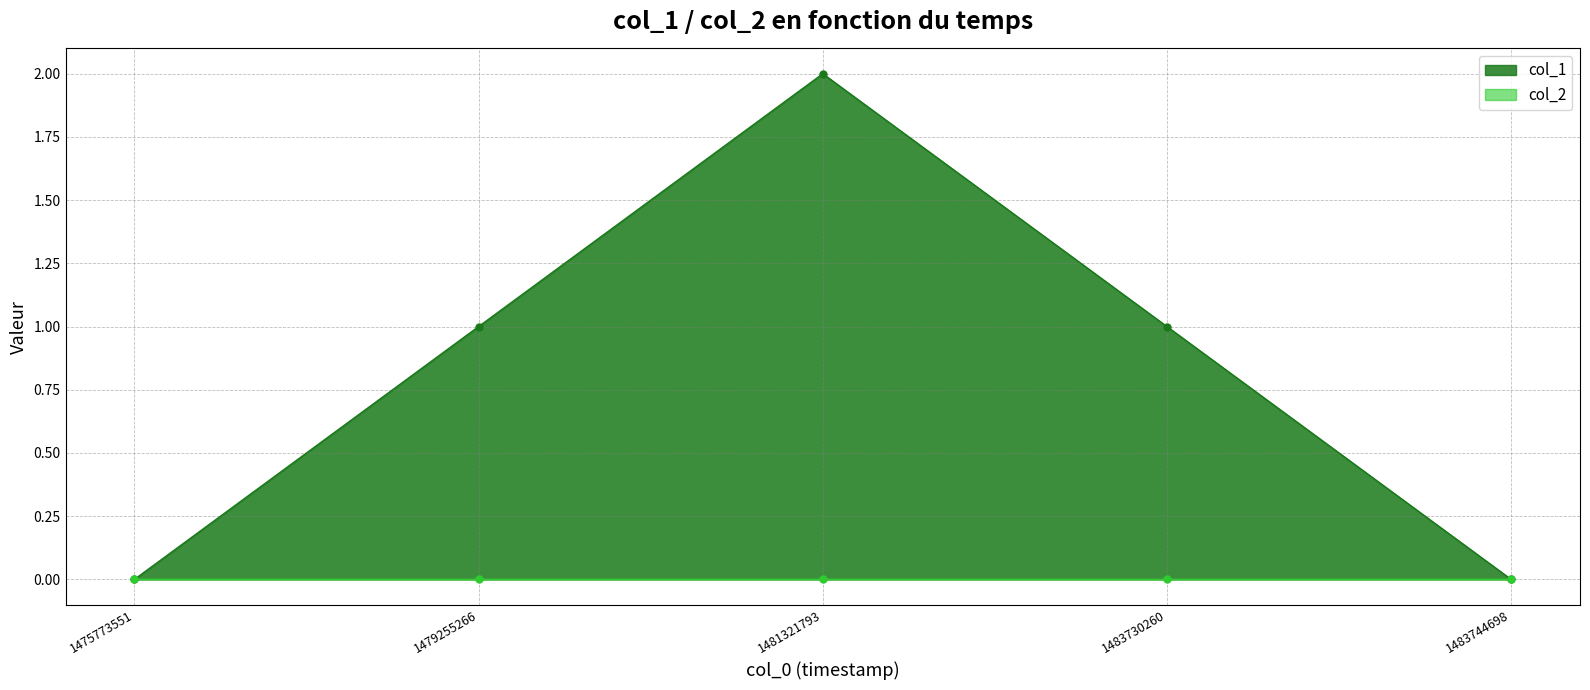

What is the change in value from 1475773551 to 1479255266?

+1